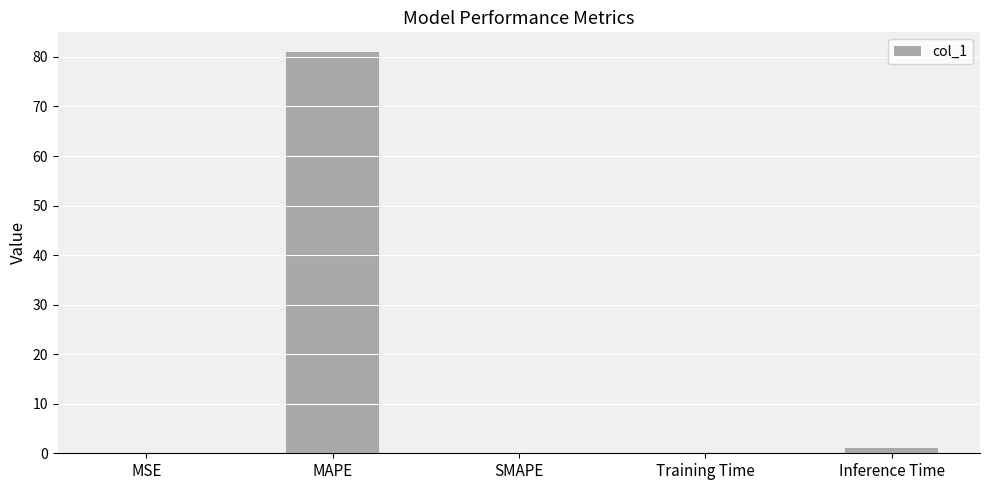

What is the change in value from MSE to Inference Time?

+1.0